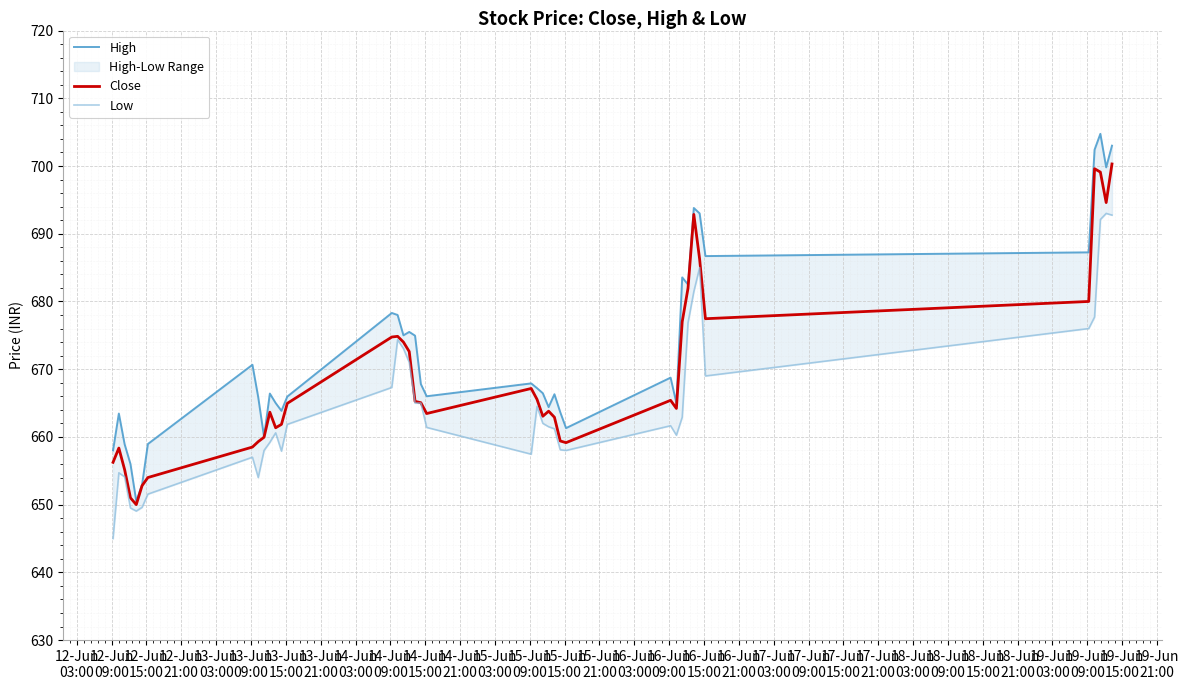

What is the lowest value of the Close series?

650.0